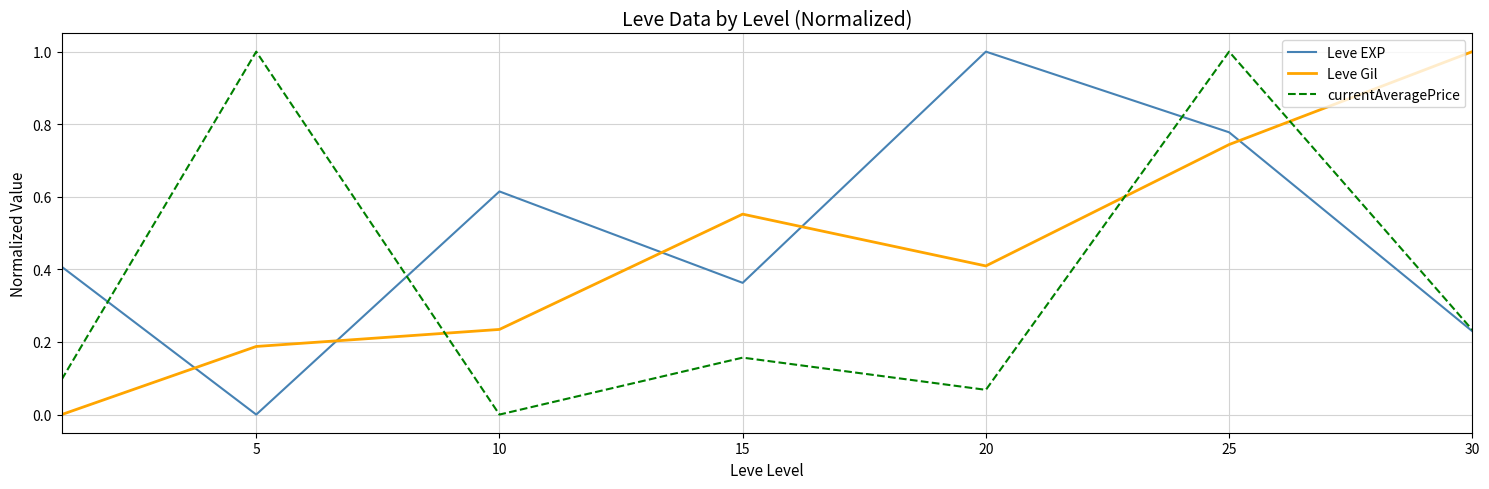

List the series in order of their overall mean, lowest first.

currentAveragePrice, Leve Gil, Leve EXP